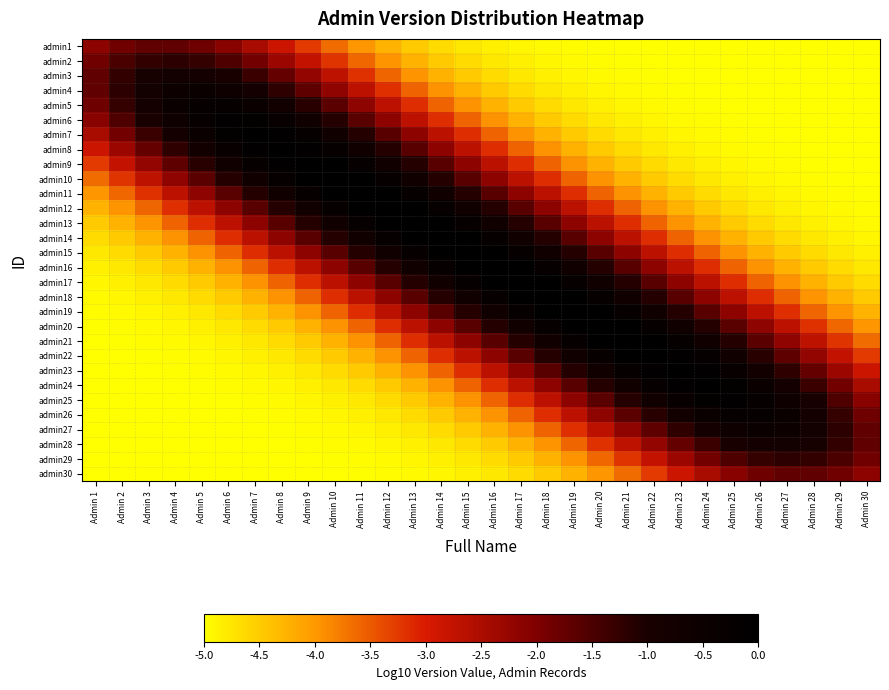

What is the difference between the highest and lowest values at Admin 15?

4.9